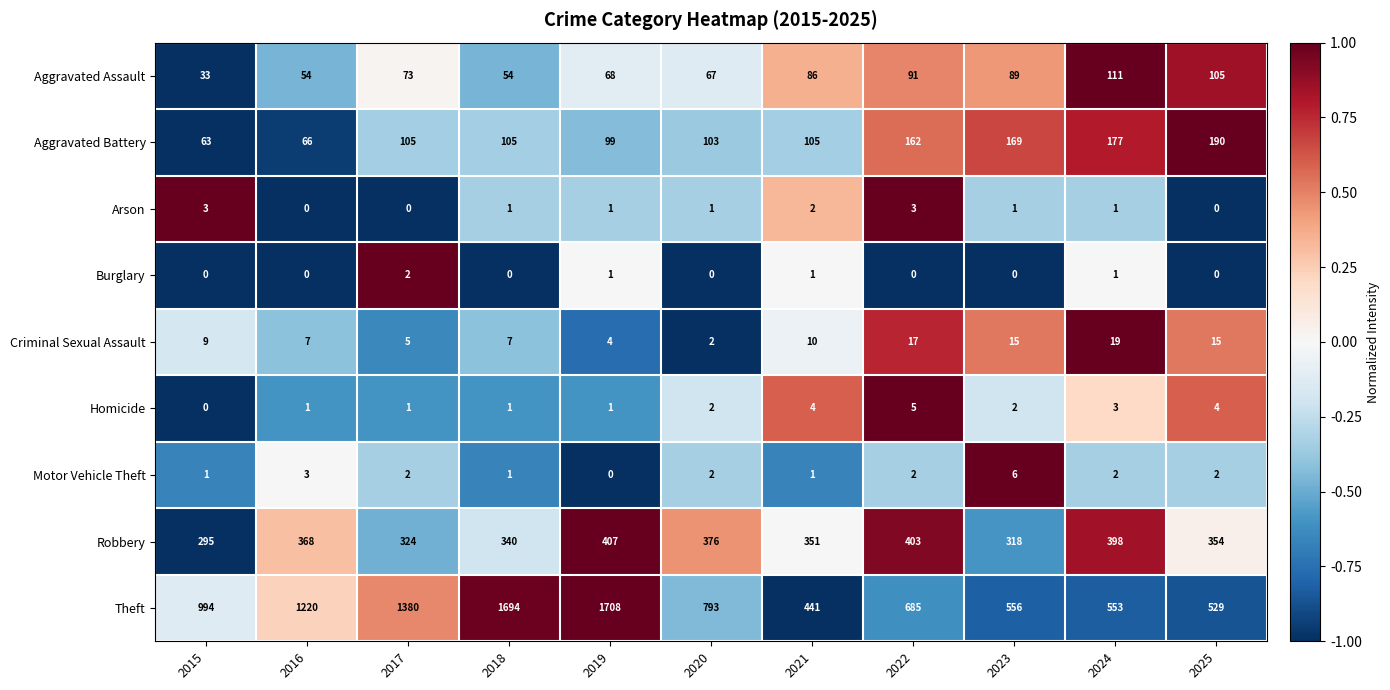

How many data points in Aggravated Battery are less than 105?

4